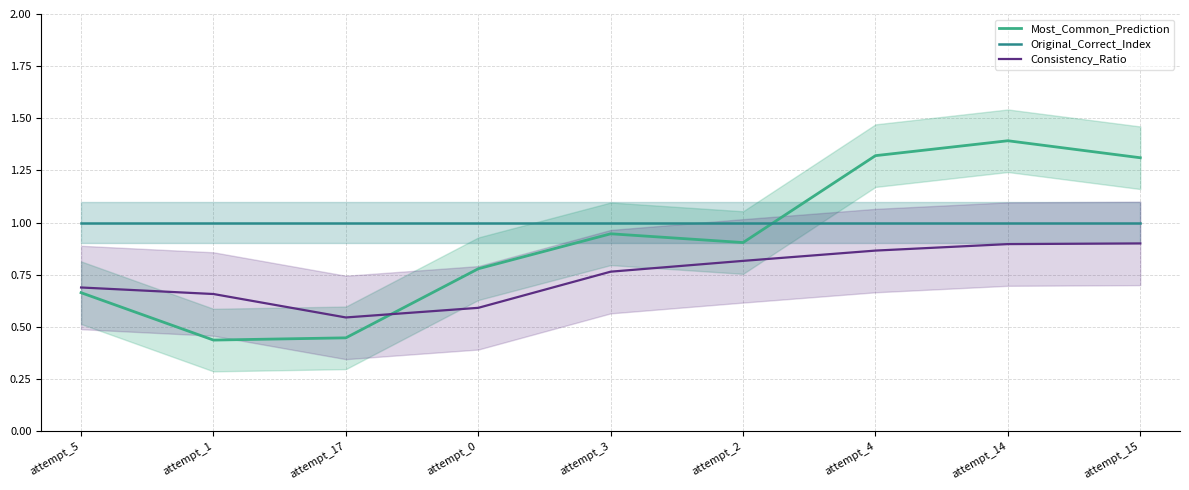

Which series has the widest spread of values?

Most_Common_Prediction